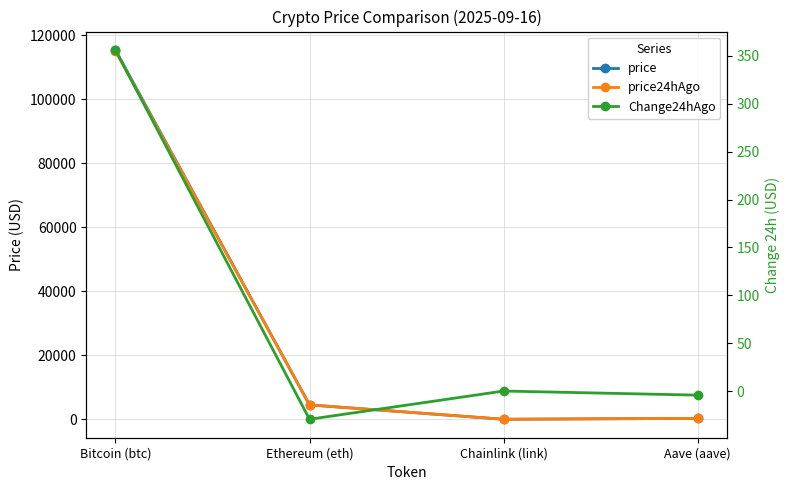

True or false: Change24hAgo and price intersect in this chart.

False